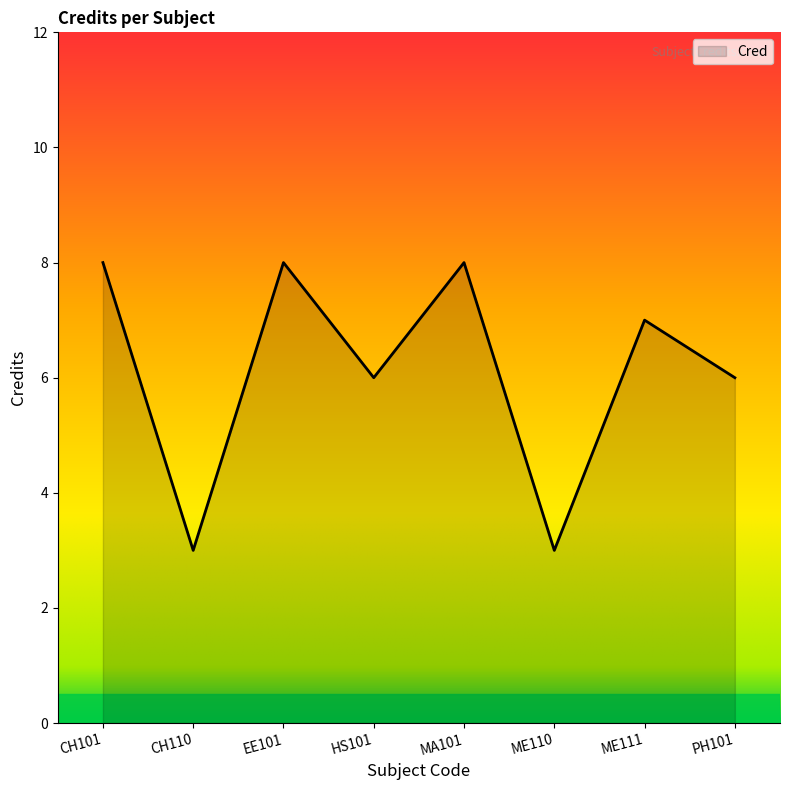

What position from the right is ME111?

2